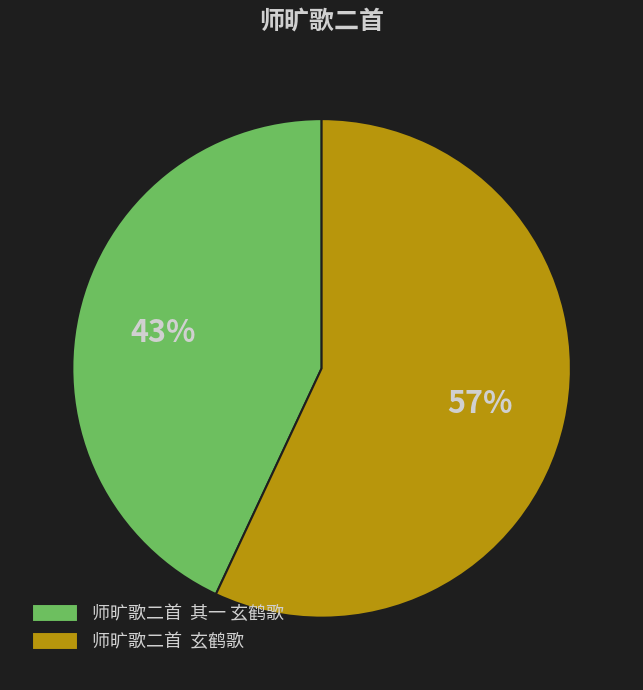

Which has a higher value, 师旷歌二首 其一 玄鹤歌 or 师旷歌二首 玄鹤歌?

师旷歌二首 玄鹤歌